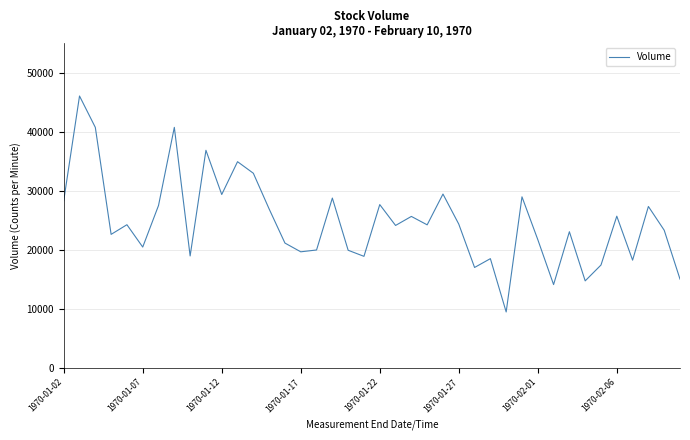

What is the difference between the maximum and minimum values?

36625